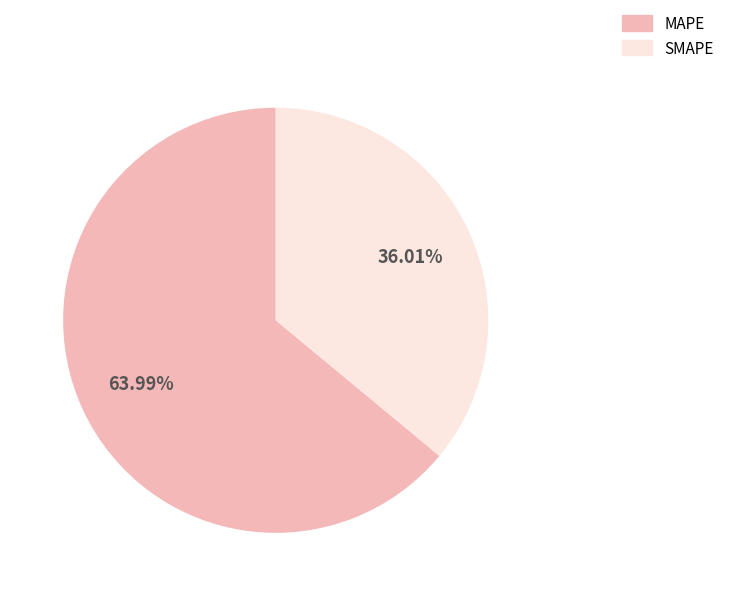

What is the majority slice?

MAPE